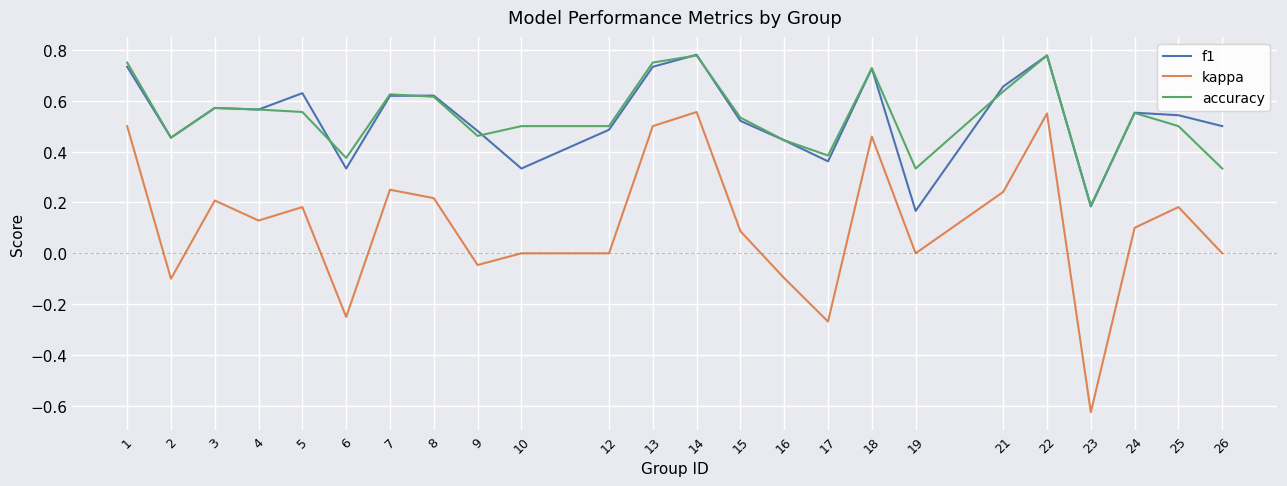

At which category does kappa reach its first local valley?

2